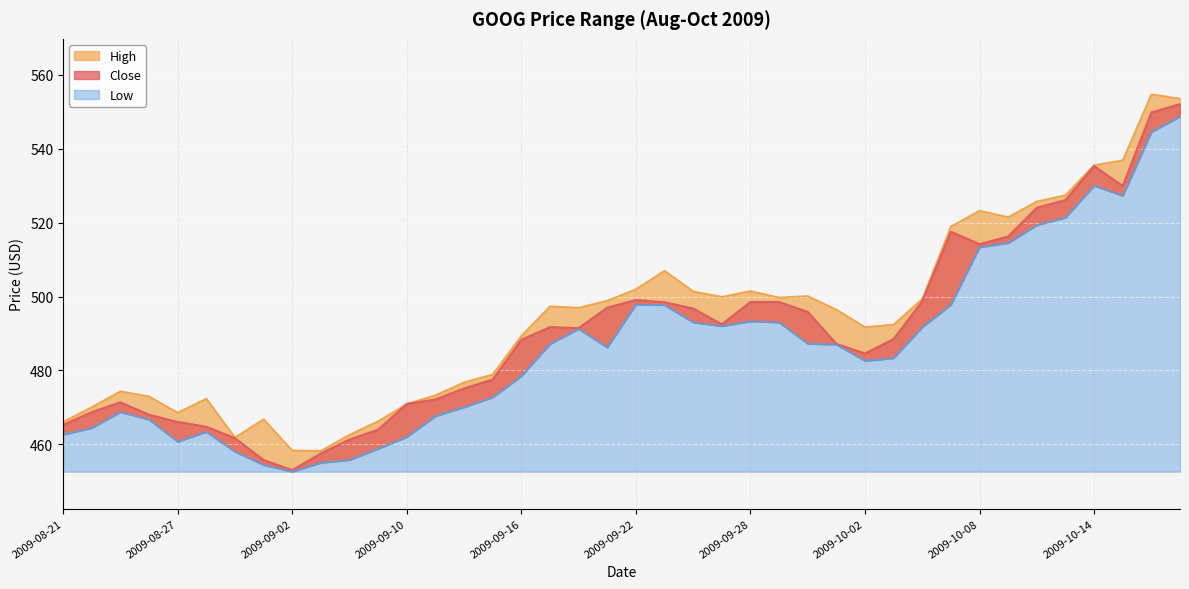

Between 2009-10-14 and 2009-09-22, which is larger?

2009-10-14